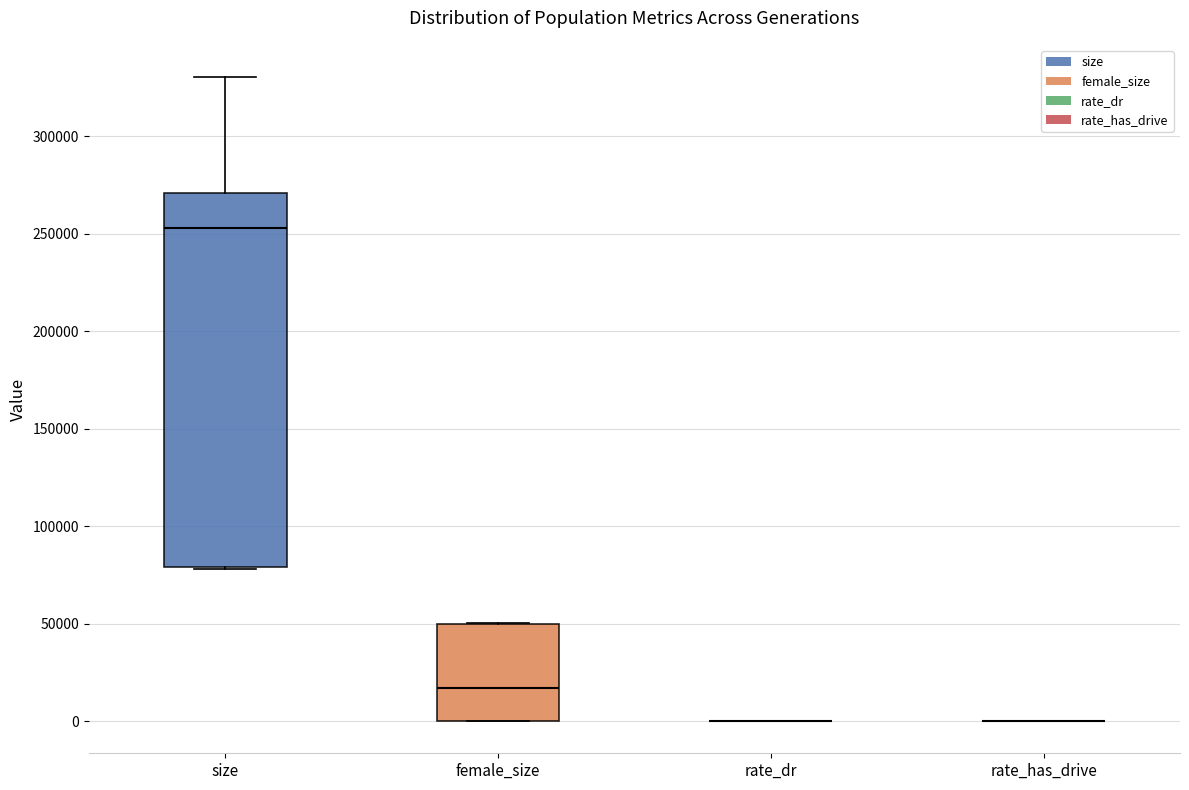

Where is the upper edge of the box for size on the y-axis? The values are not printed on the chart, so give them approximately, as read against the axis.

270000